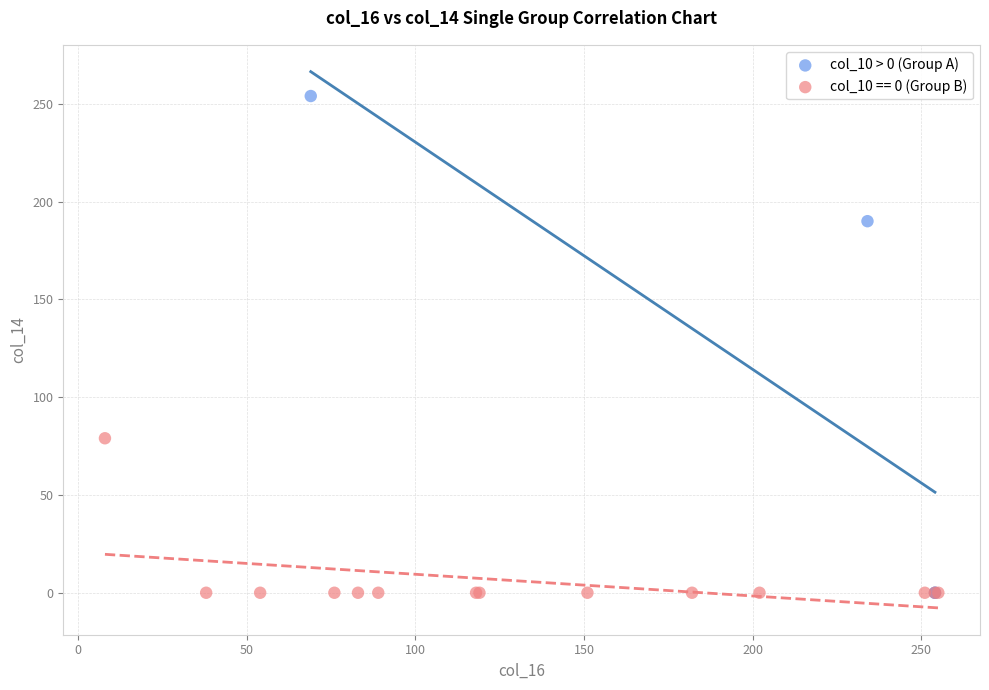

Which series reaches the maximum Y coordinate?

col_10 > 0 (Group A)